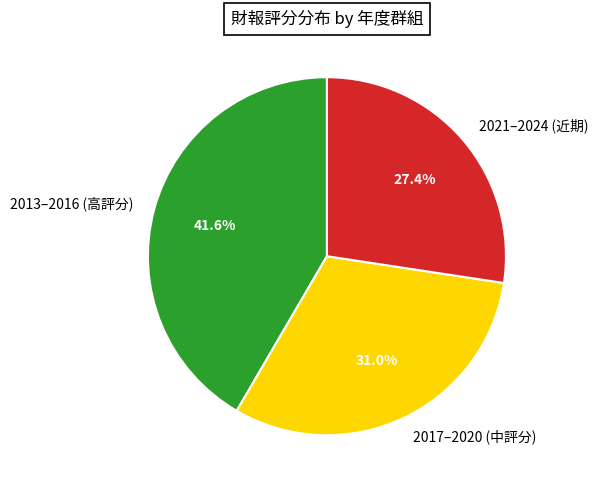

Combined, do 2021–2024 (近期) and 2013–2016 (高評分) account for over 50%?

Yes